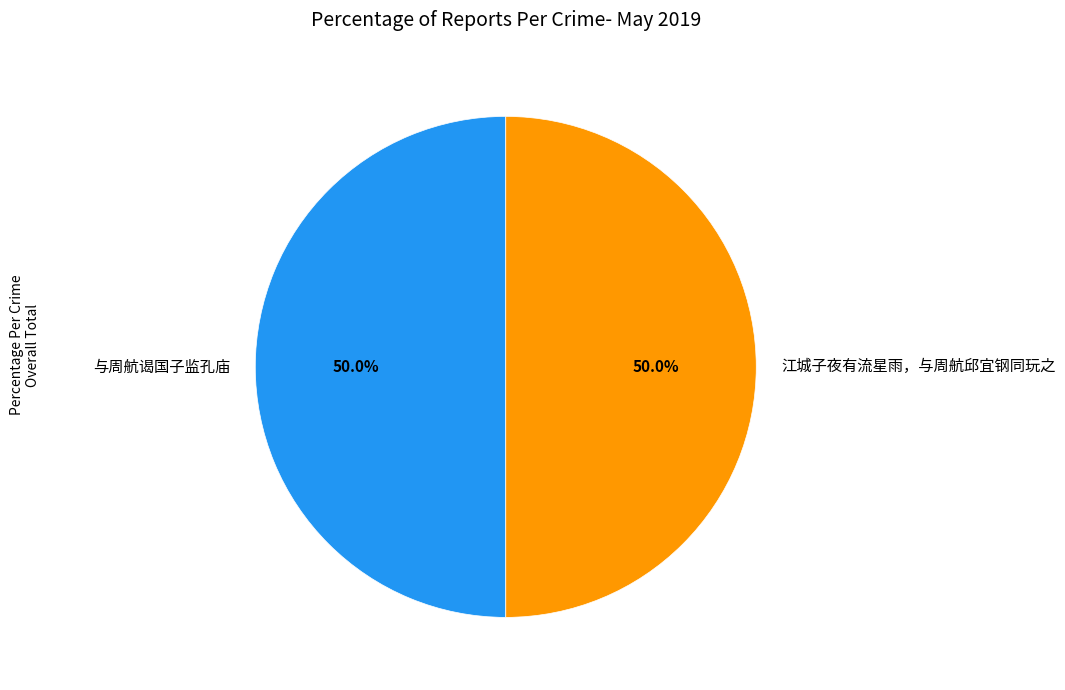

What is the total percentage of 江城子夜有流星雨，与周航邱宜钢同玩之 and 与周航谒国子监孔庙?

100.0%